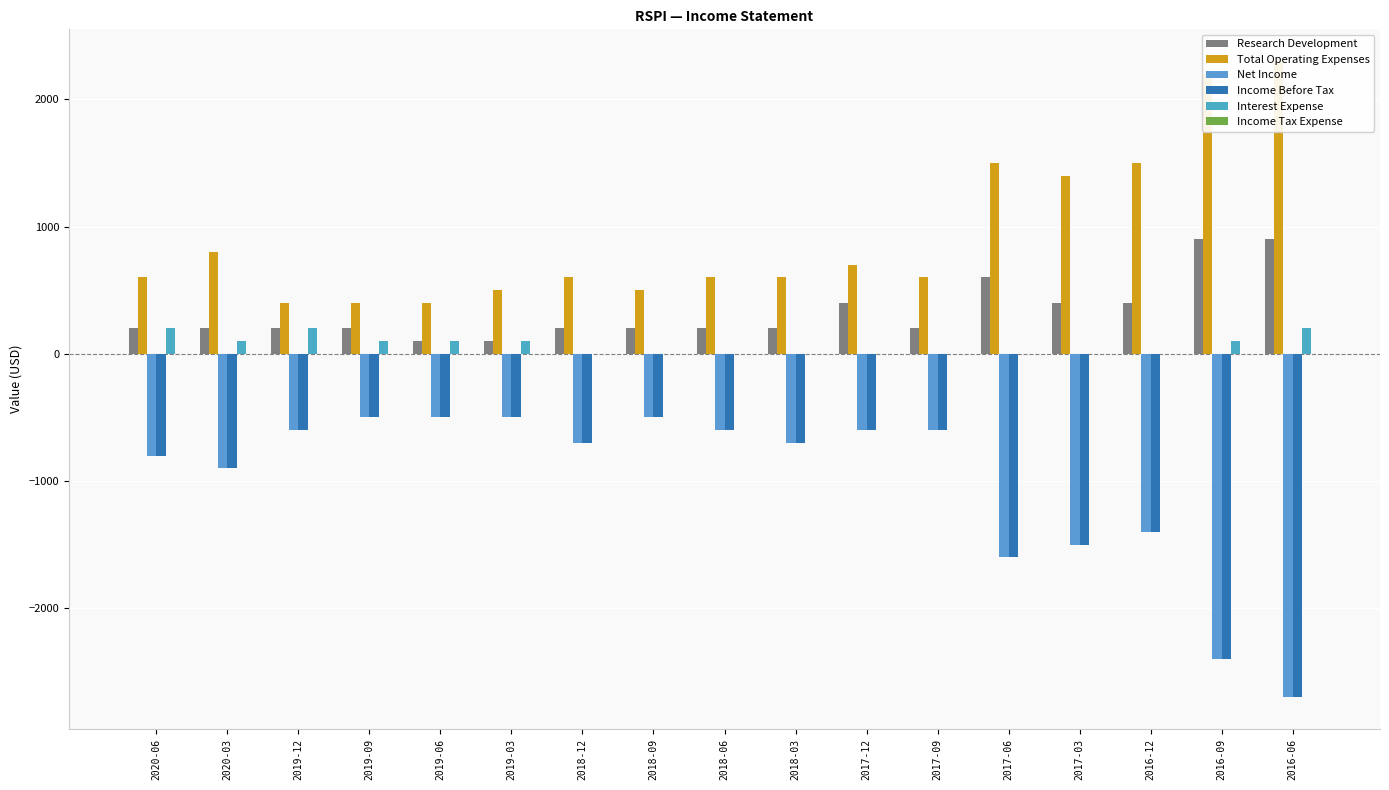

What is the minimum value shown in the chart?

-2700